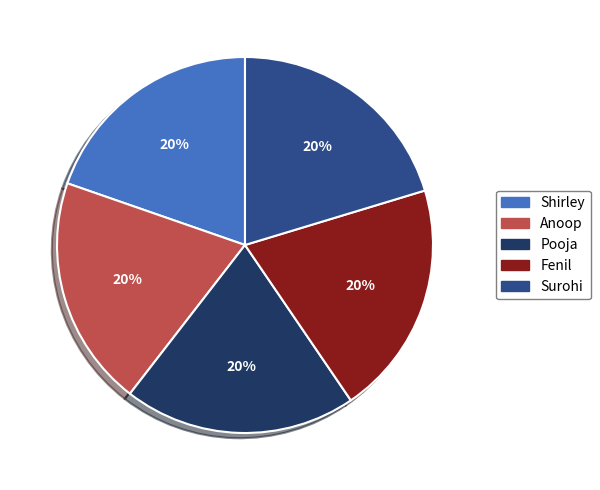

Is there a majority slice in this chart?

No